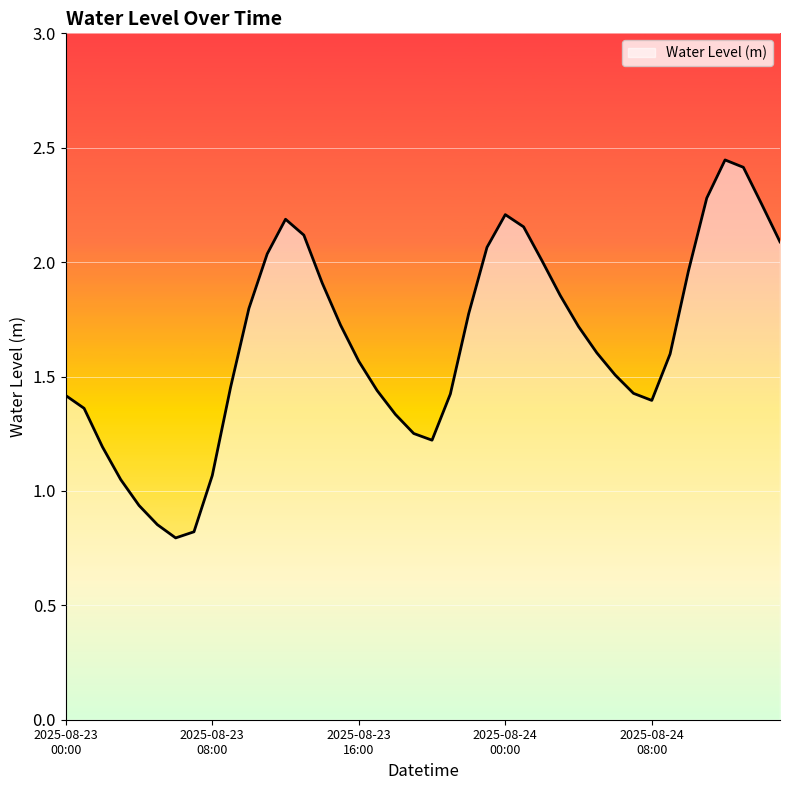

What is the smallest value displayed?

0.8